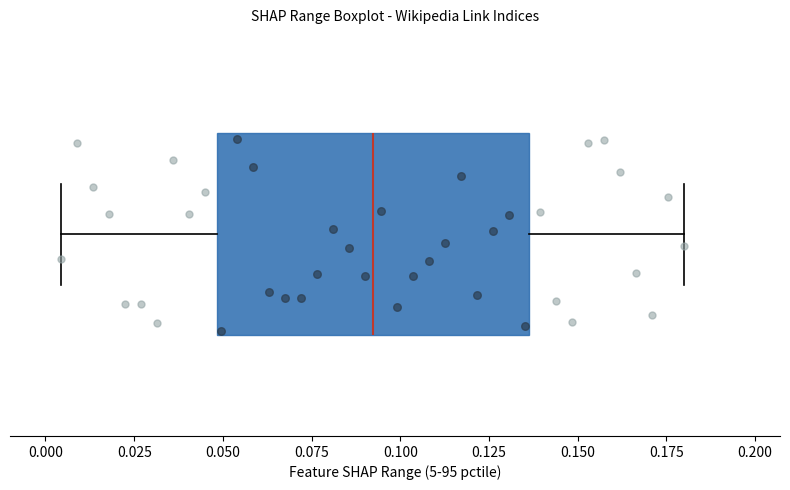

Transcribe this box plot: give where the median line is, the range the box spans, and where the two whiskers end, as read against the x-axis. The values are not printed on the chart, so give them approximately, as read against the axis.

median 0.090, box 0.050 to 0.135, whiskers 0.005 to 0.180